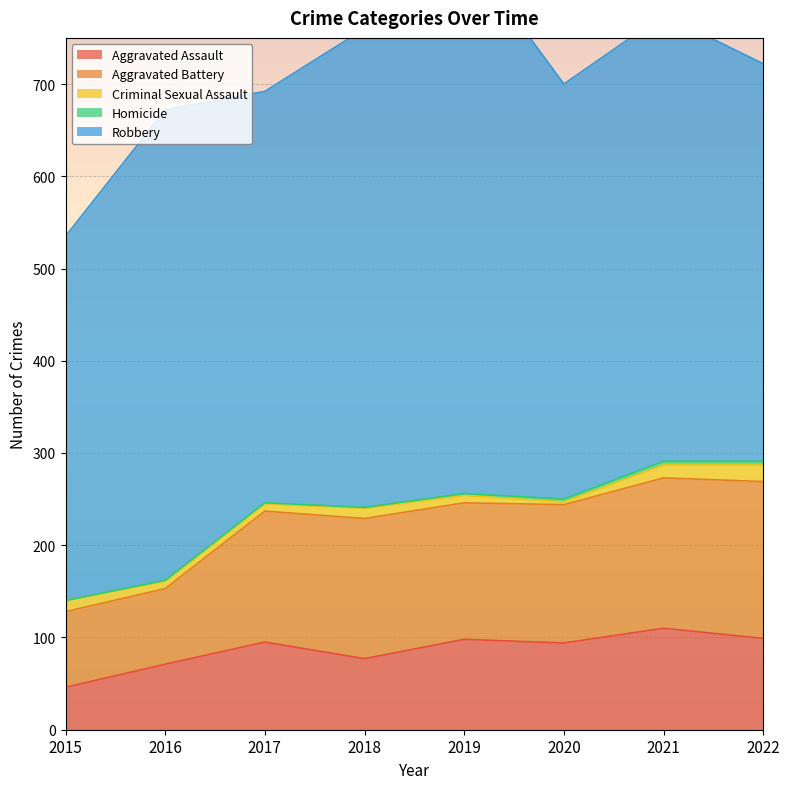

Reading left to right, extract all data points from this chart.

Aggravated Assault: 46	71	95	77	98	94	110	99
Aggravated Battery: 82	82	142	152	148	150	163	170
Criminal Sexual Assault: 12	8	8	11	8	3	14	18
Homicide: 0	1	1	1	2	3	4	4
Robbery: 395	510	446	519	591	450	484	431